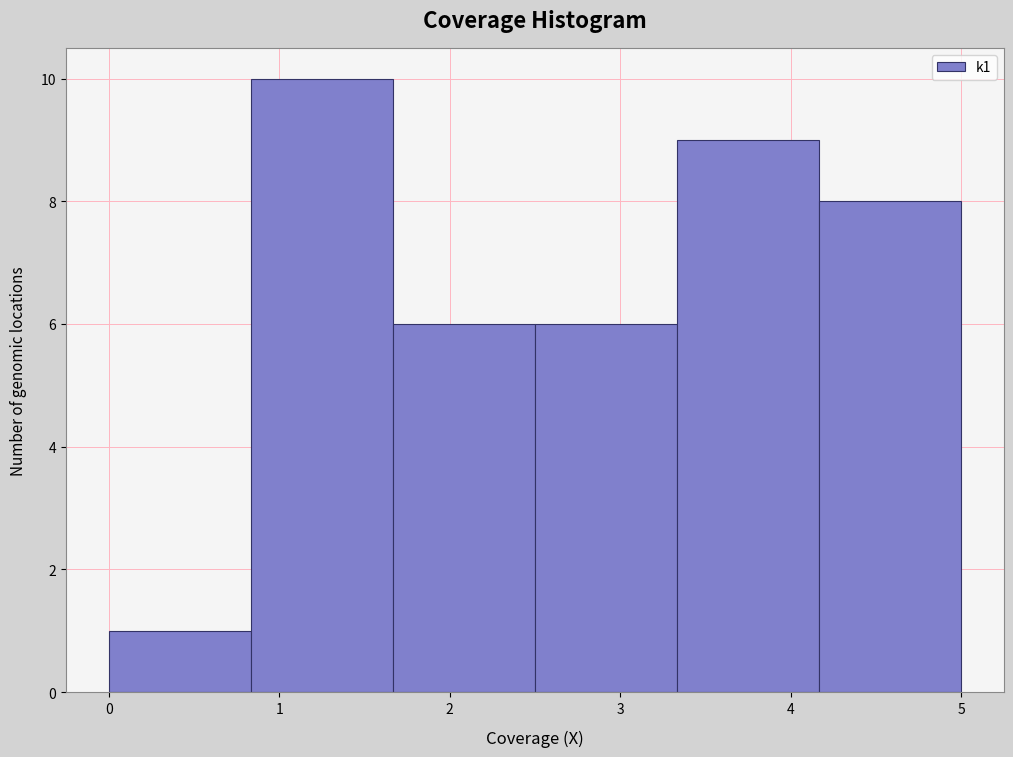

How tall is the bar that spans 4.2 to 5.0 on the x-axis? Neither the bar edges nor the heights are printed on the chart, so give them approximately, as read against the axes.

8